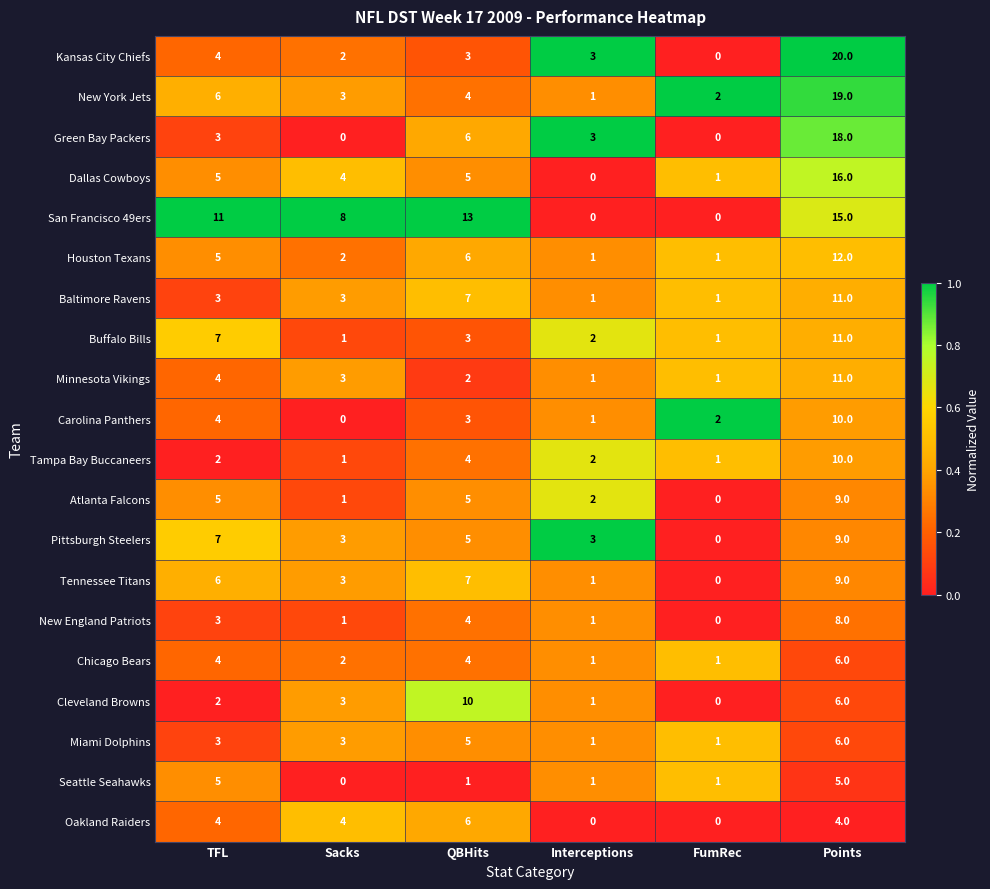

What is the difference between the maximum and minimum values in the Chicago Bears series?

5